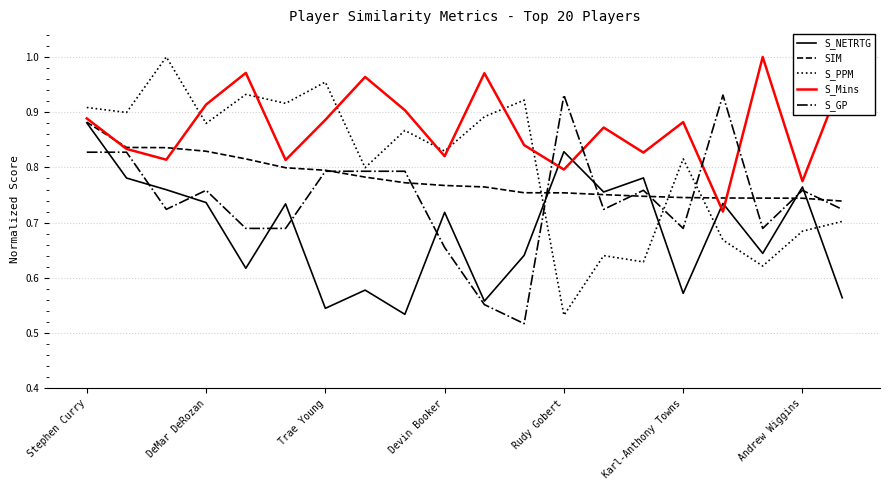

What is the difference between the maximum and minimum values in the S_GP series?

0.4